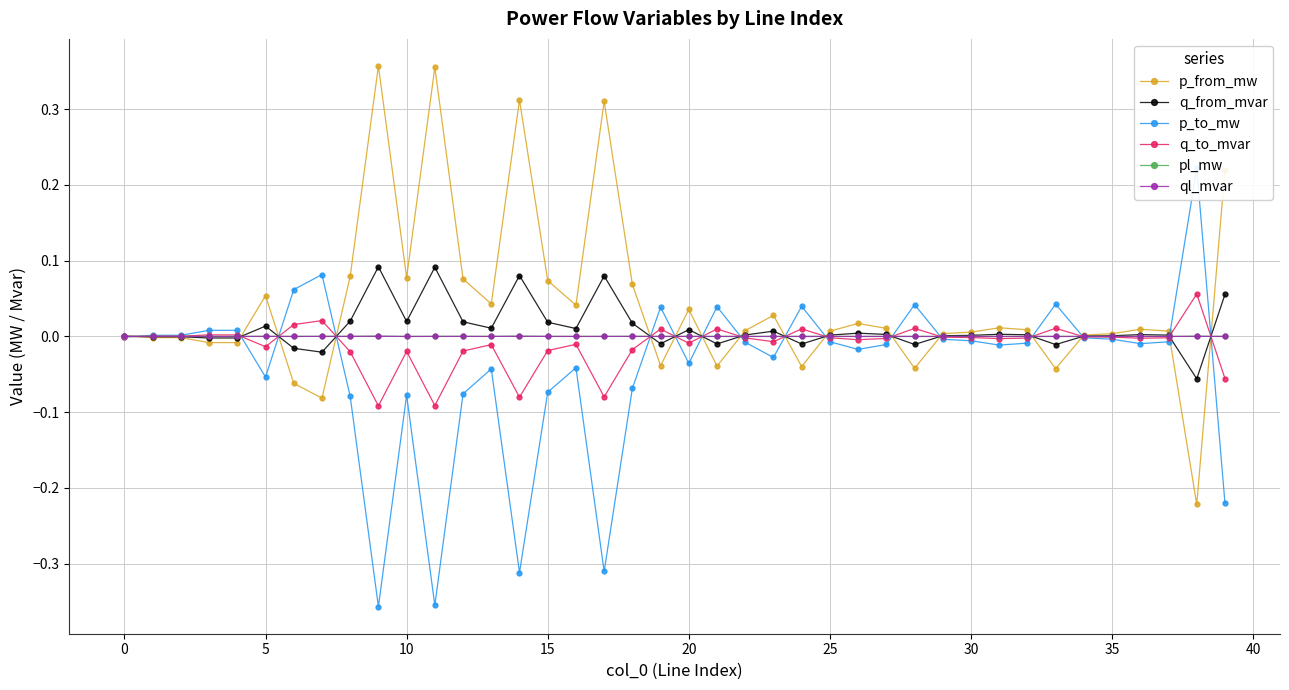

Does the chart have visible grid lines?

Yes